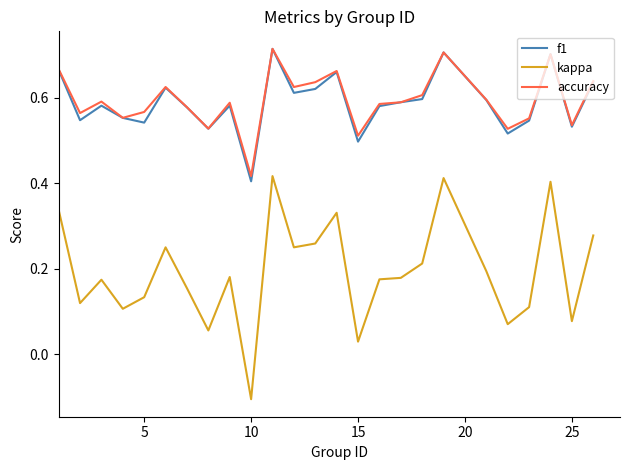

True or false: kappa and accuracy intersect in this chart.

False